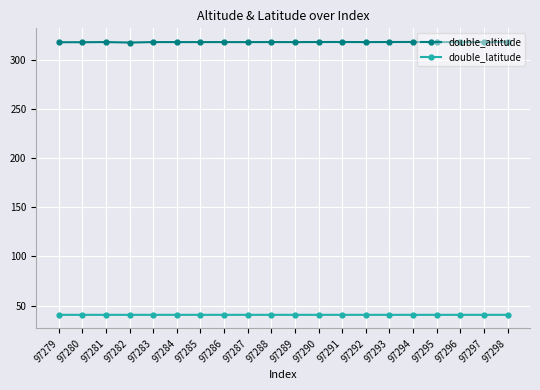

In double_latitude, how many points are higher than both neighbors (excluding endpoints)?

4